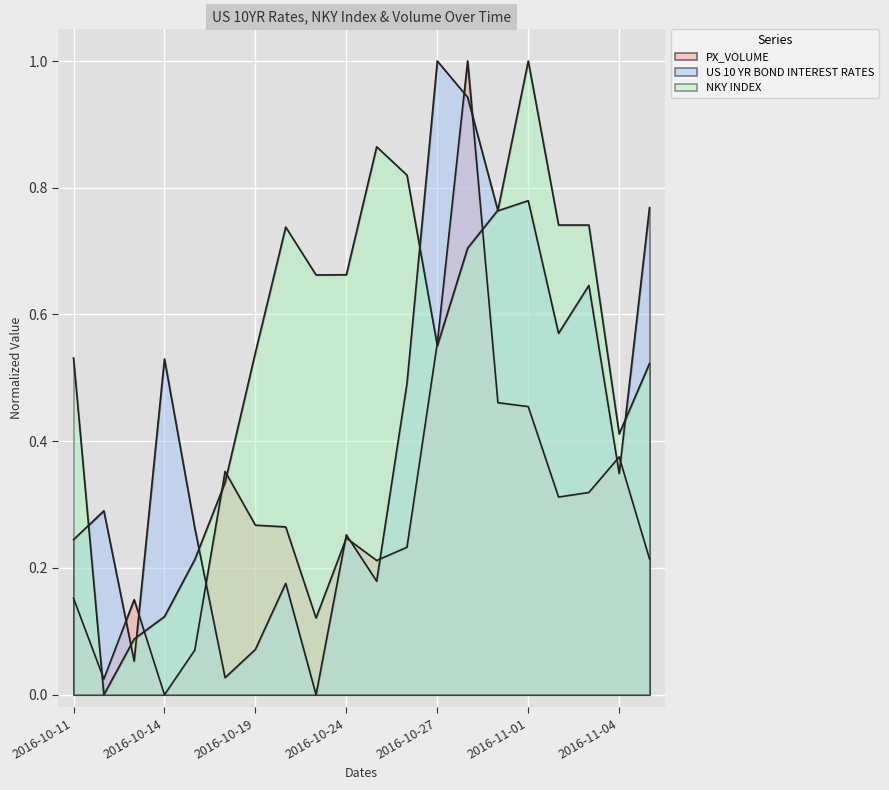

What is the spread (max minus min) of values at 2016-10-12?

0.3